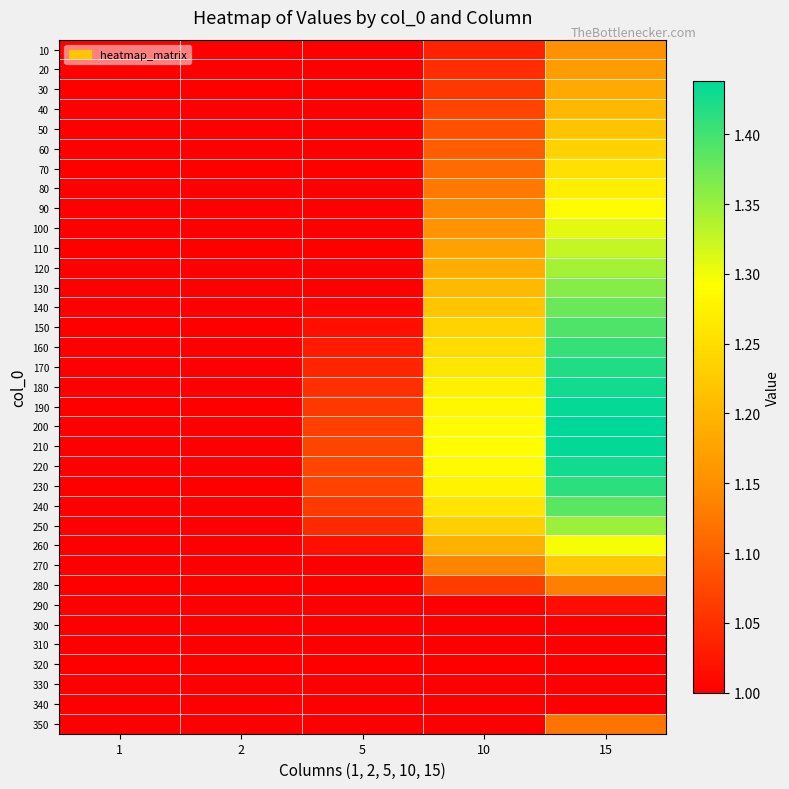

Reading left to right, what are all the values shown in this chart?

10: 1=1.0	2=1.0	5=1.0	10=1.0	15=1.2
20: 1=1.0	2=1.0	5=1.0	10=1.0	15=1.2
30: 1=1.0	2=1.0	5=1.0	10=1.1	15=1.2
40: 1=1.0	2=1.0	5=1.0	10=1.1	15=1.2
50: 1=1.0	2=1.0	5=1.0	10=1.1	15=1.2
60: 1=1.0	2=1.0	5=1.0	10=1.1	15=1.2
70: 1=1.0	2=1.0	5=1.0	10=1.1	15=1.3
80: 1=1.0	2=1.0	5=1.0	10=1.1	15=1.3
90: 1=1.0	2=1.0	5=1.0	10=1.1	15=1.3
100: 1=1.0	2=1.0	5=1.0	10=1.2	15=1.3
110: 1=1.0	2=1.0	5=1.0	10=1.2	15=1.3
120: 1=1.0	2=1.0	5=1.0	10=1.2	15=1.3
130: 1=1.0	2=1.0	5=1.0	10=1.2	15=1.4
140: 1=1.0	2=1.0	5=1.0	10=1.2	15=1.4
150: 1=1.0	2=1.0	5=1.0	10=1.2	15=1.4
160: 1=1.0	2=1.0	5=1.0	10=1.2	15=1.4
170: 1=1.0	2=1.0	5=1.0	10=1.3	15=1.4
180: 1=1.0	2=1.0	5=1.0	10=1.3	15=1.4
190: 1=1.0	2=1.0	5=1.1	10=1.3	15=1.4
200: 1=1.0	2=1.0	5=1.1	10=1.3	15=1.4
210: 1=1.0	2=1.0	5=1.1	10=1.3	15=1.4
220: 1=1.0	2=1.0	5=1.1	10=1.3	15=1.4
230: 1=1.0	2=1.0	5=1.1	10=1.3	15=1.4
240: 1=1.0	2=1.0	5=1.1	10=1.3	15=1.4
250: 1=1.0	2=1.0	5=1.0	10=1.2	15=1.3
260: 1=1.0	2=1.0	5=1.0	10=1.2	15=1.3
270: 1=1.0	2=1.0	5=1.0	10=1.1	15=1.2
280: 1=1.0	2=1.0	5=1.0	10=1.1	15=1.1
290: 1=1.0	2=1.0	5=1.0	10=1.0	15=1.0
300: 1=1.0	2=1.0	5=1.0	10=1.0	15=1.0
310: 1=1.0	2=1.0	5=1.0	10=1.0	15=1.0
320: 1=1.0	2=1.0	5=1.0	10=1.0	15=1.0
330: 1=1.0	2=1.0	5=1.0	10=1.0	15=1.0
340: 1=1.0	2=1.0	5=1.0	10=1.0	15=1.0
350: 1=1.0	2=1.0	5=1.0	10=1.0	15=1.1